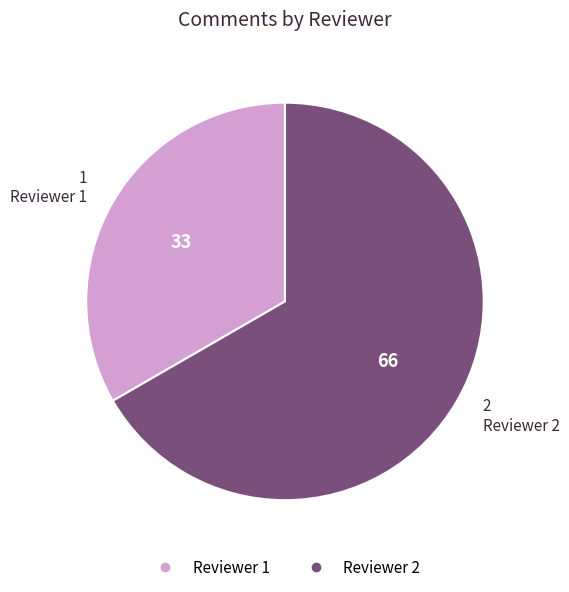

Count the number of slices in the pie.

2